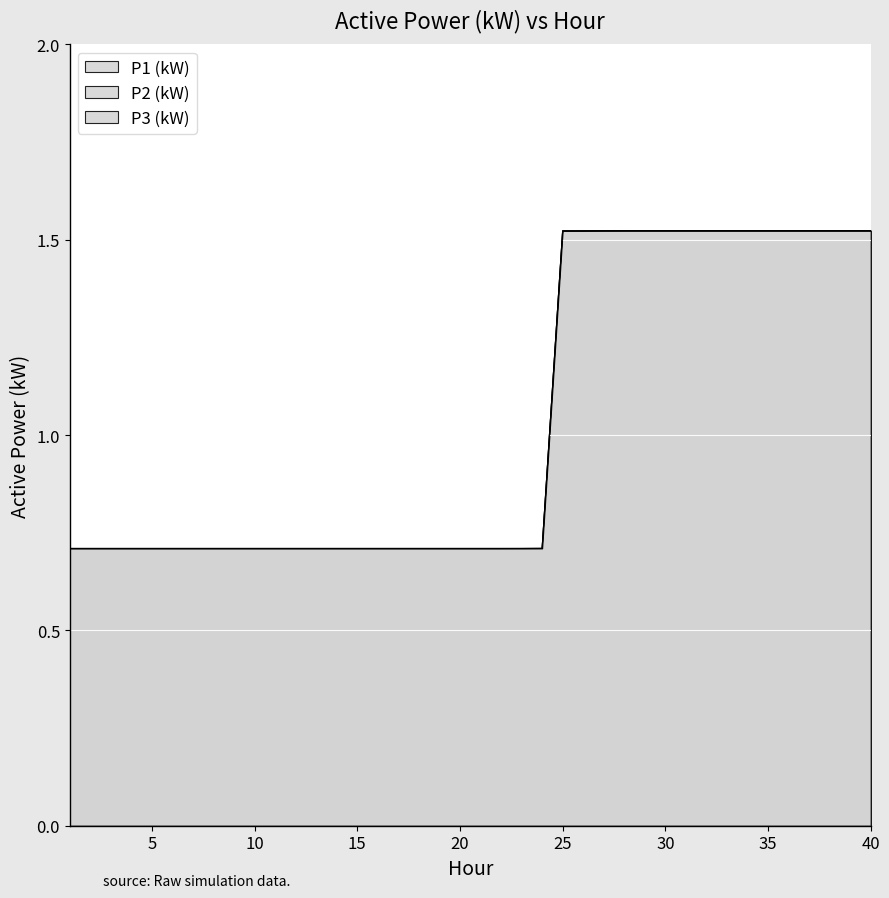

True or false: P2 (kW) and P3 (kW) intersect in this chart.

False